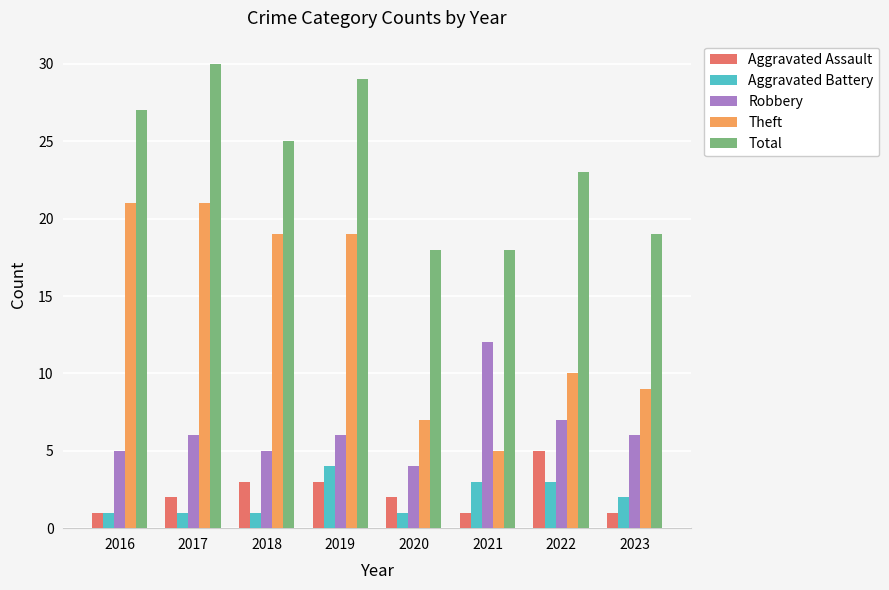

What is the sum of all Robbery values?

51